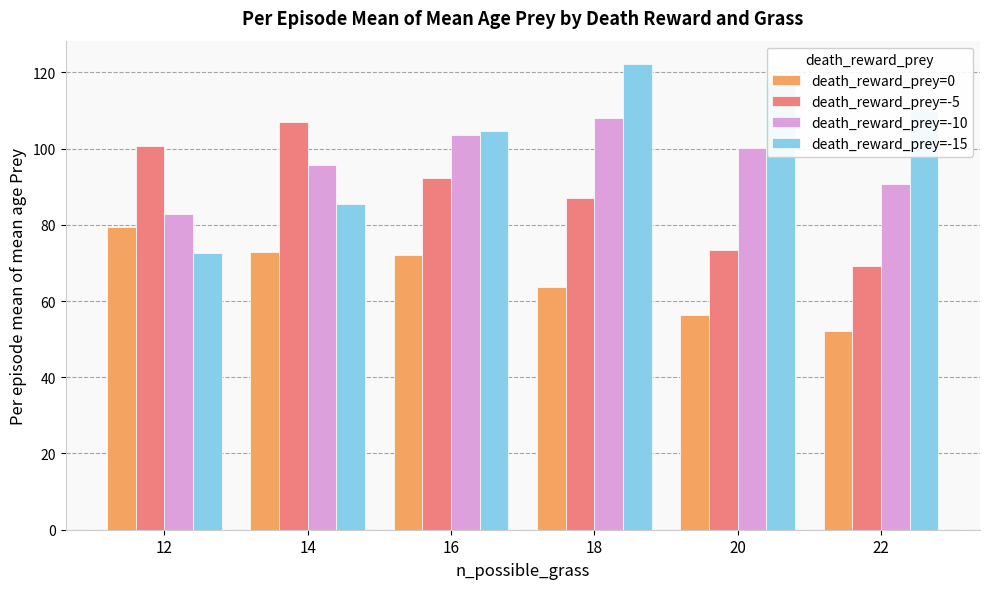

The death_reward_prey=-15 series shows 72.6 at 12. True or false?

True